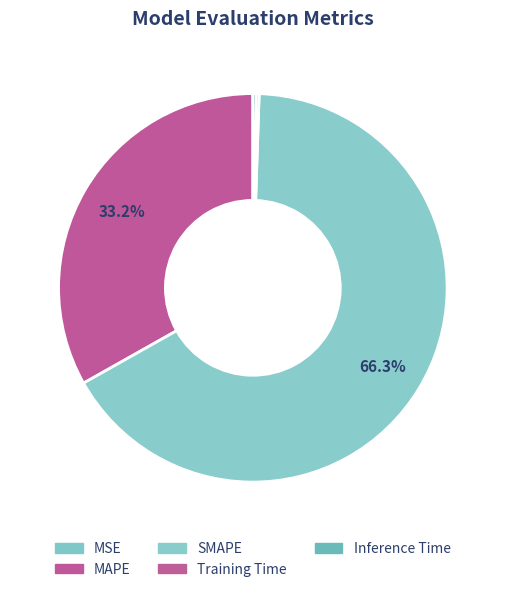

What is the change in value from MAPE to SMAPE?

+100.0